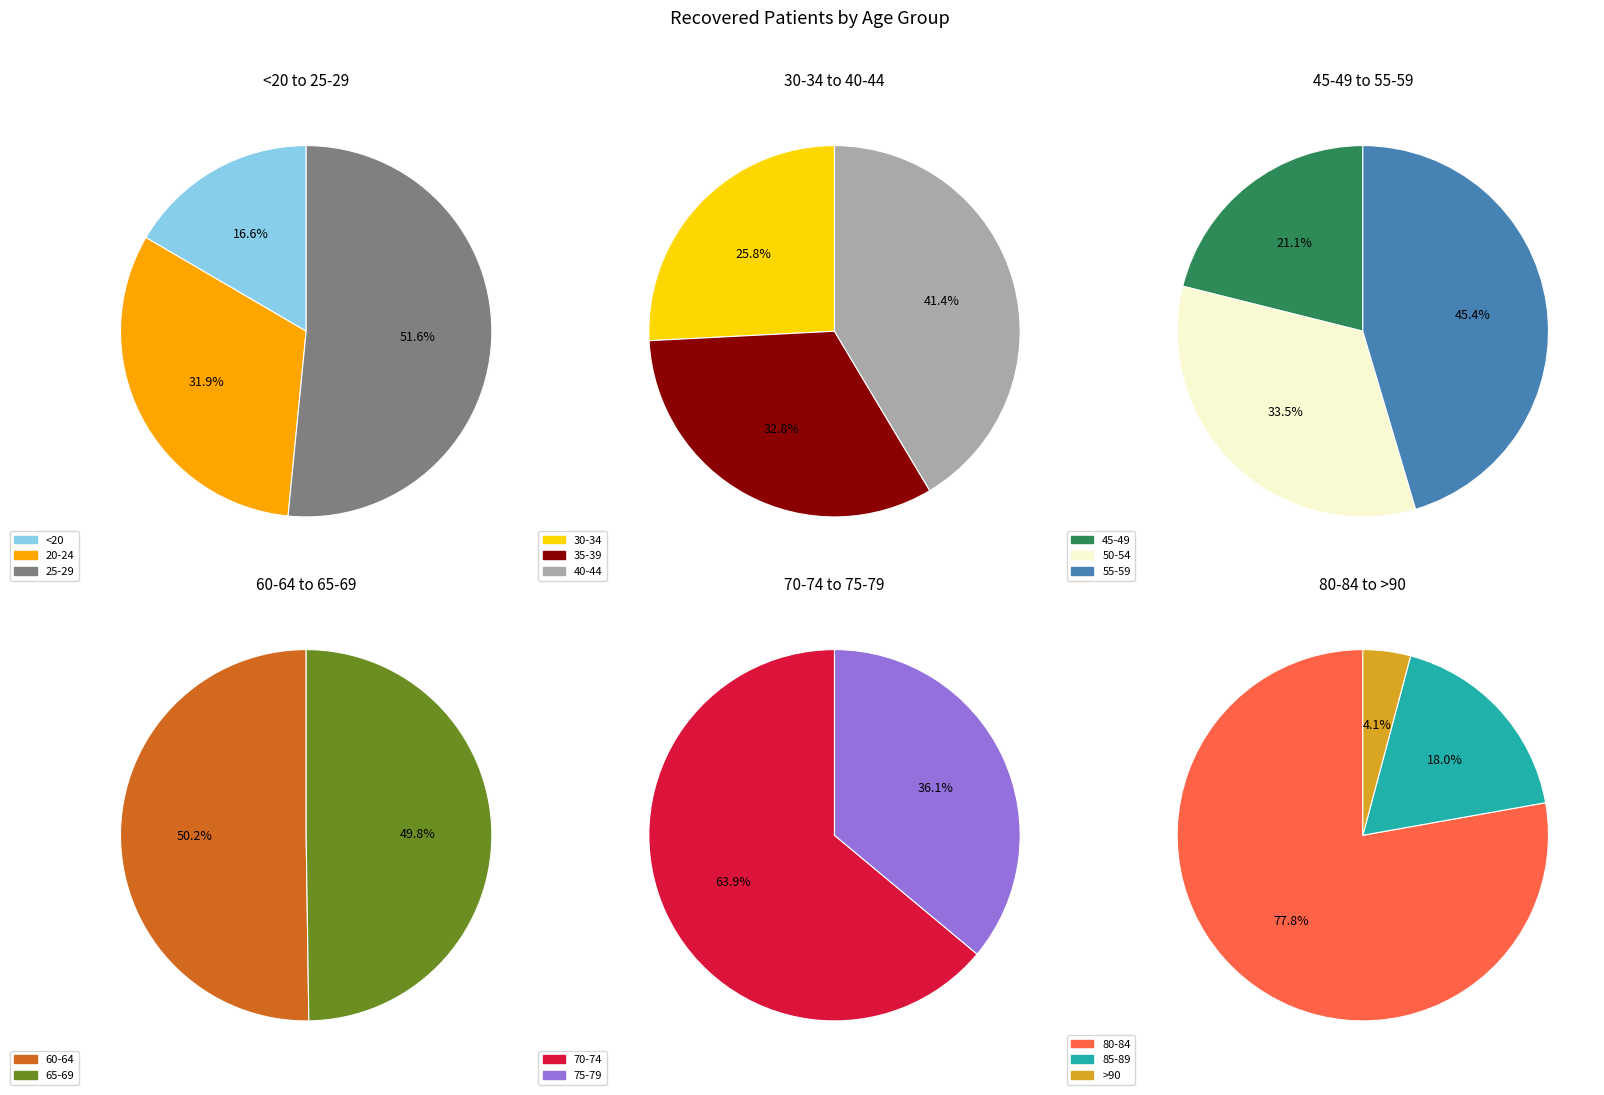

What is the change in value from 25-29 to 80-84?

+120